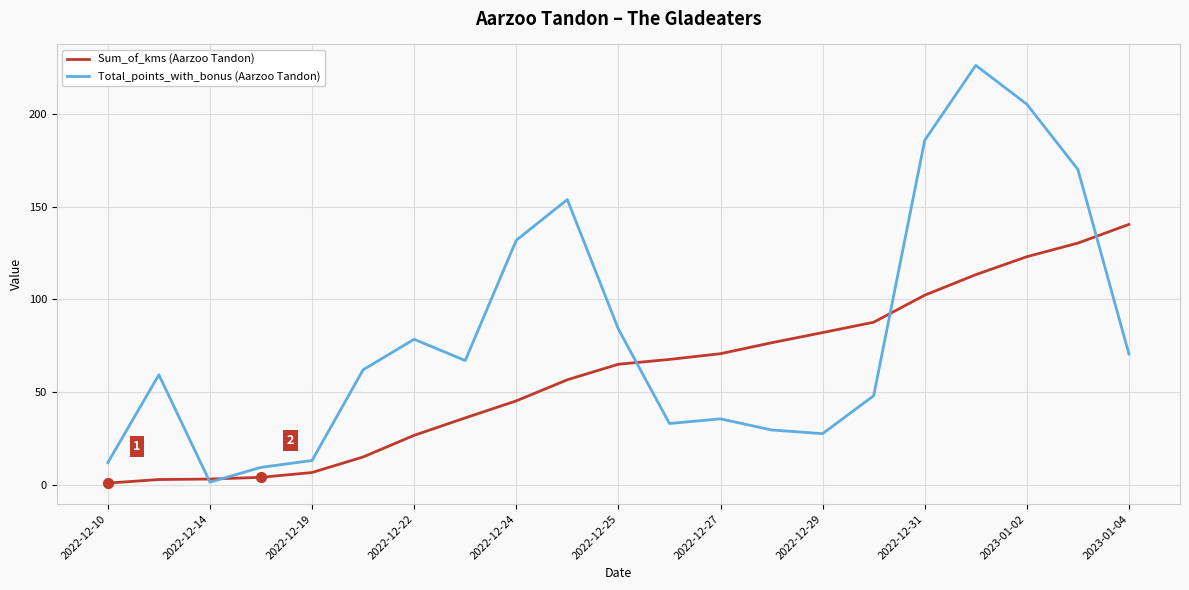

Which series has the largest total across all categories?

Total_points_with_bonus (Aarzoo Tandon)